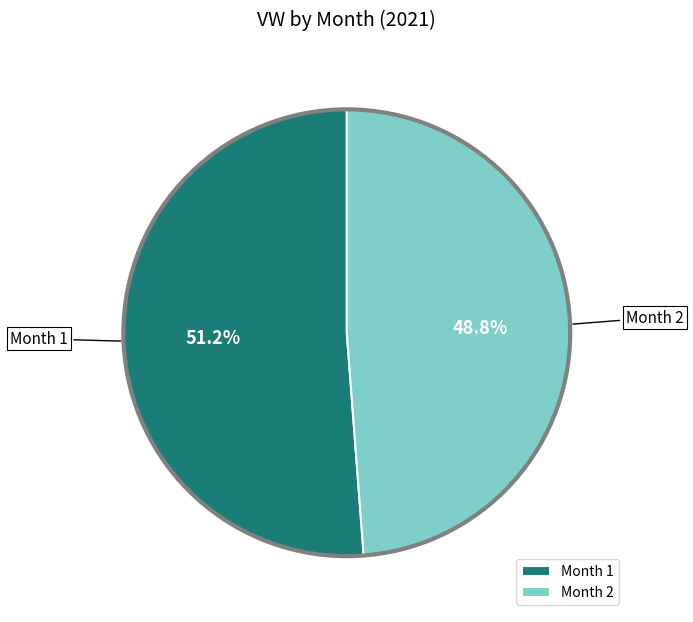

Is there a majority slice in this chart?

Yes